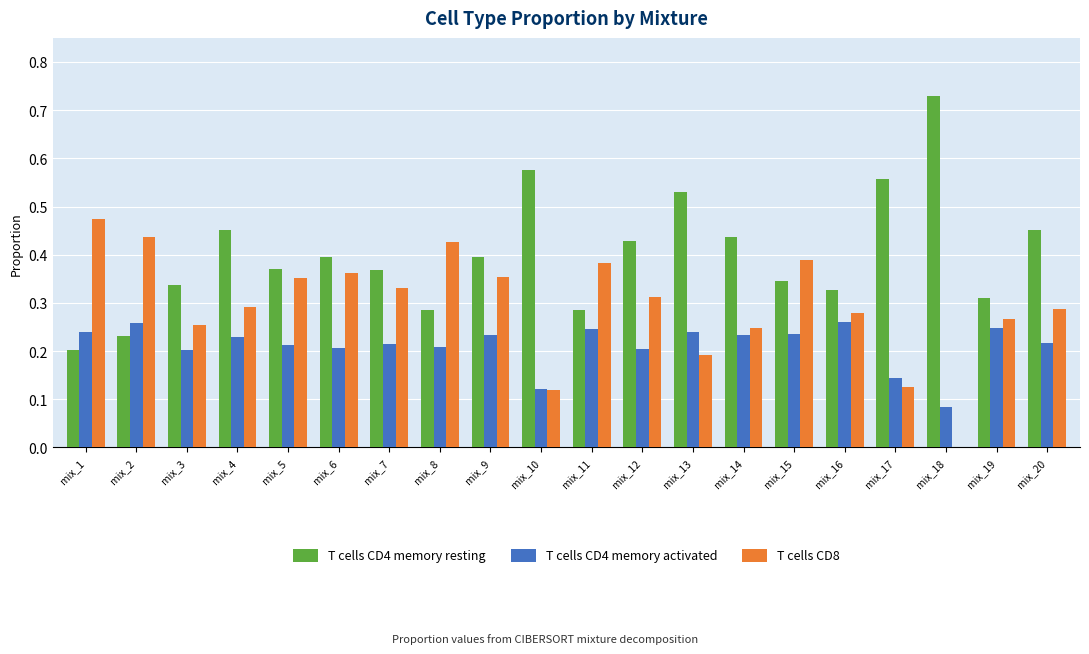

The value of T cells CD4 memory resting at mix_2 is 0.1. True or false?

False